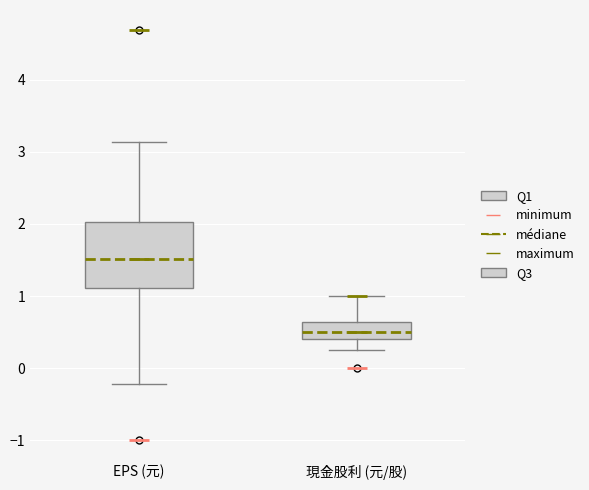

Reading left to right, read every box against the y-axis: the position of its median line, the range the box covers, and the ends of its whiskers. The values are not printed on the chart, so give them approximately, as read against the axis.

EPS (元): median 1.5, box 1.1 to 2.0, whiskers -0.2 to 3.1
現金股利 (元/股): median 0.5, box 0.4 to 0.6, whiskers 0.3 to 1.0